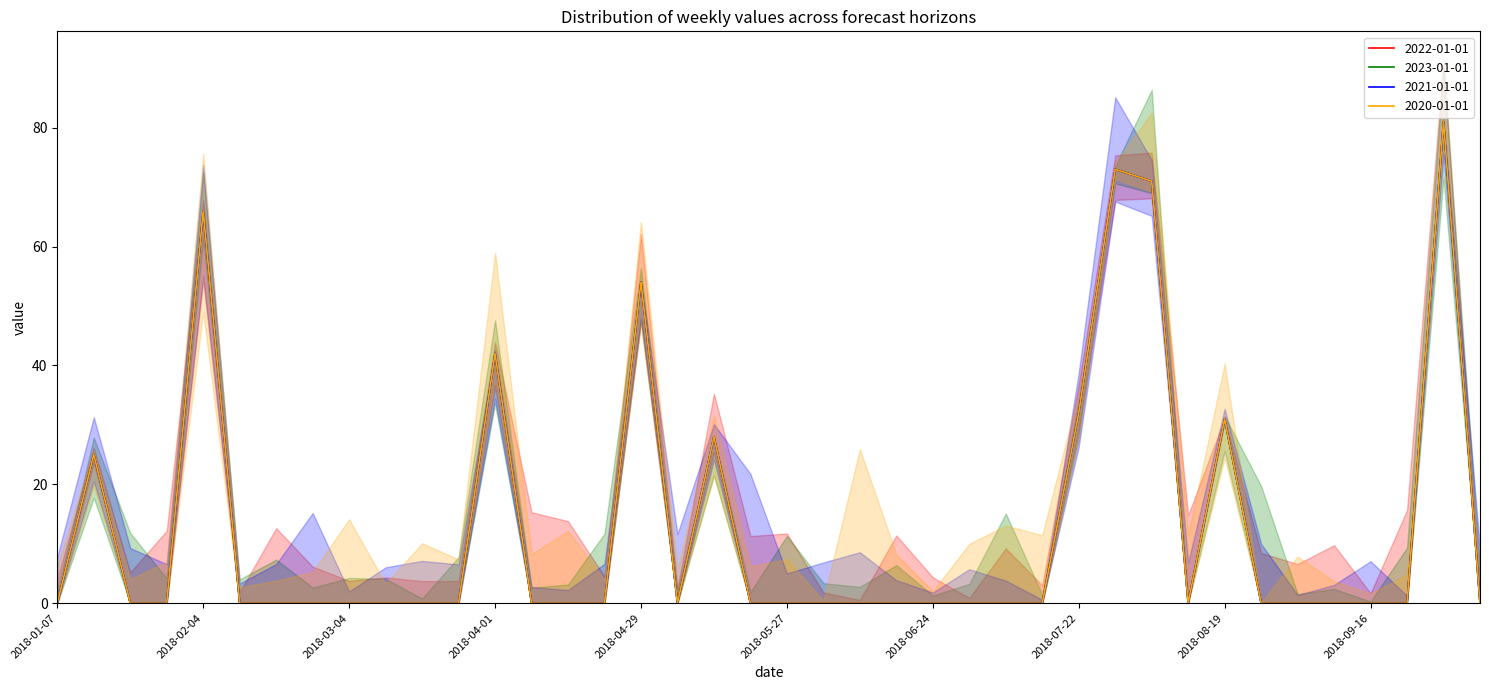

What is the sum of all 2022-01-01 values?

503